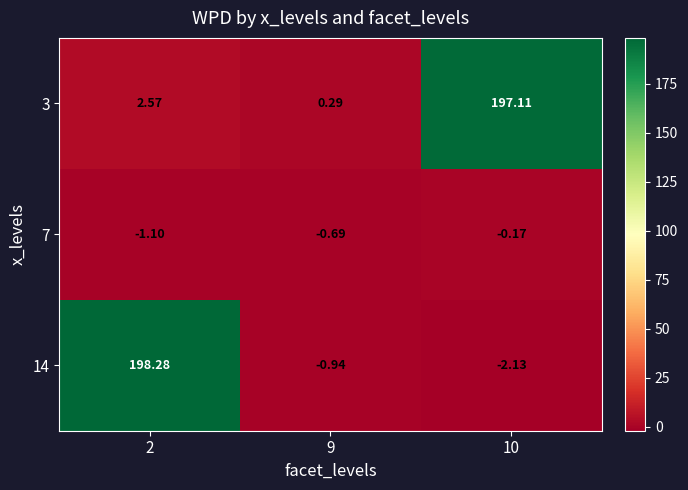

What is the minimum value shown in the chart?

-2.1